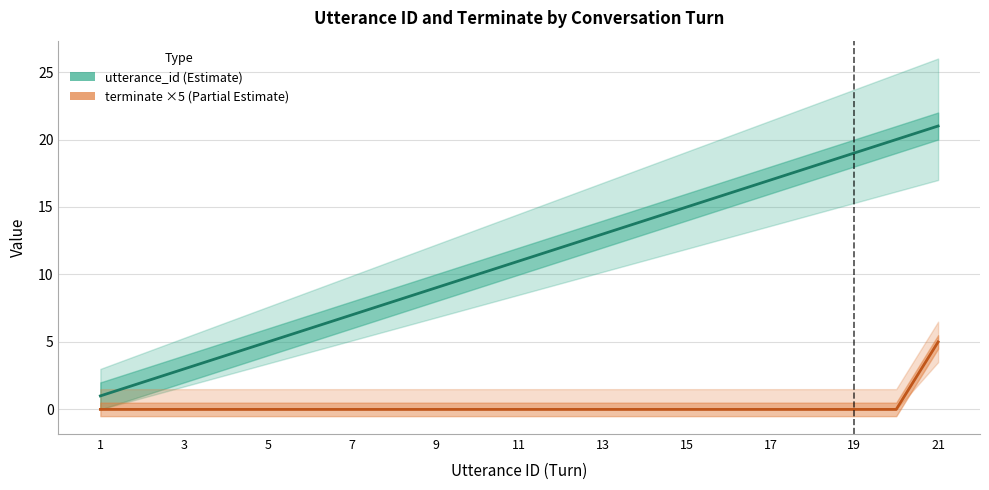

True or false: terminate (×5) and utterance_id cross at least once.

False